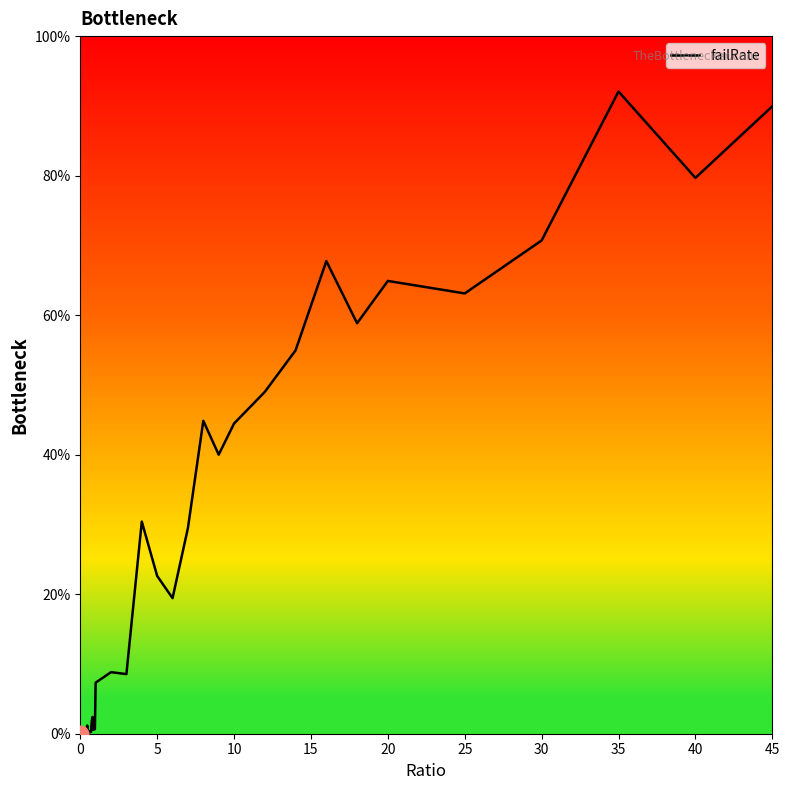

What is the greatest value displayed?

92.1